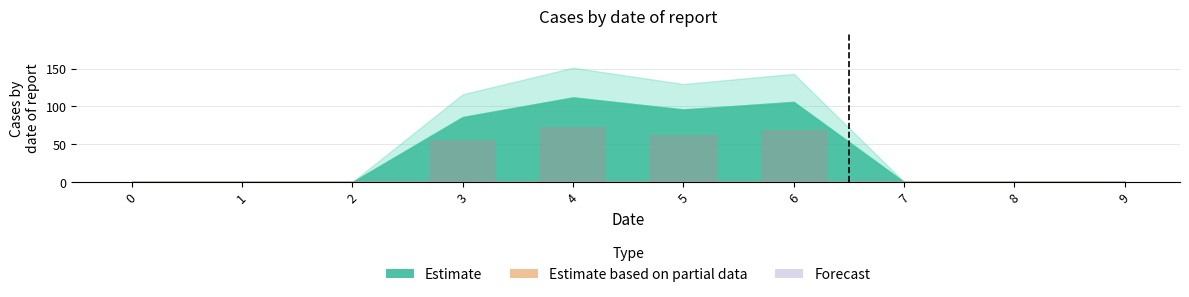

Is it true that the value at 0 is 25.6?

False